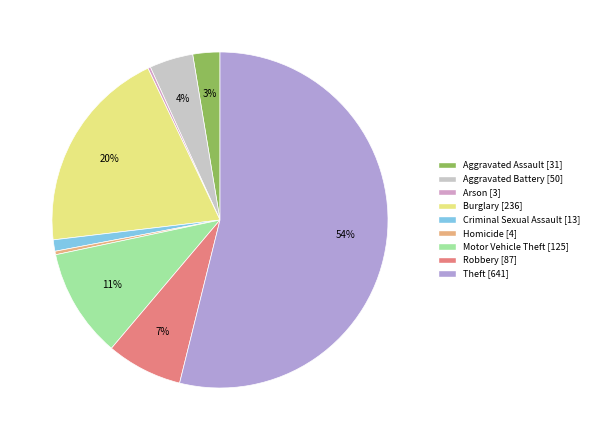

Do Homicide and Aggravated Assault together represent more than half of the pie?

No